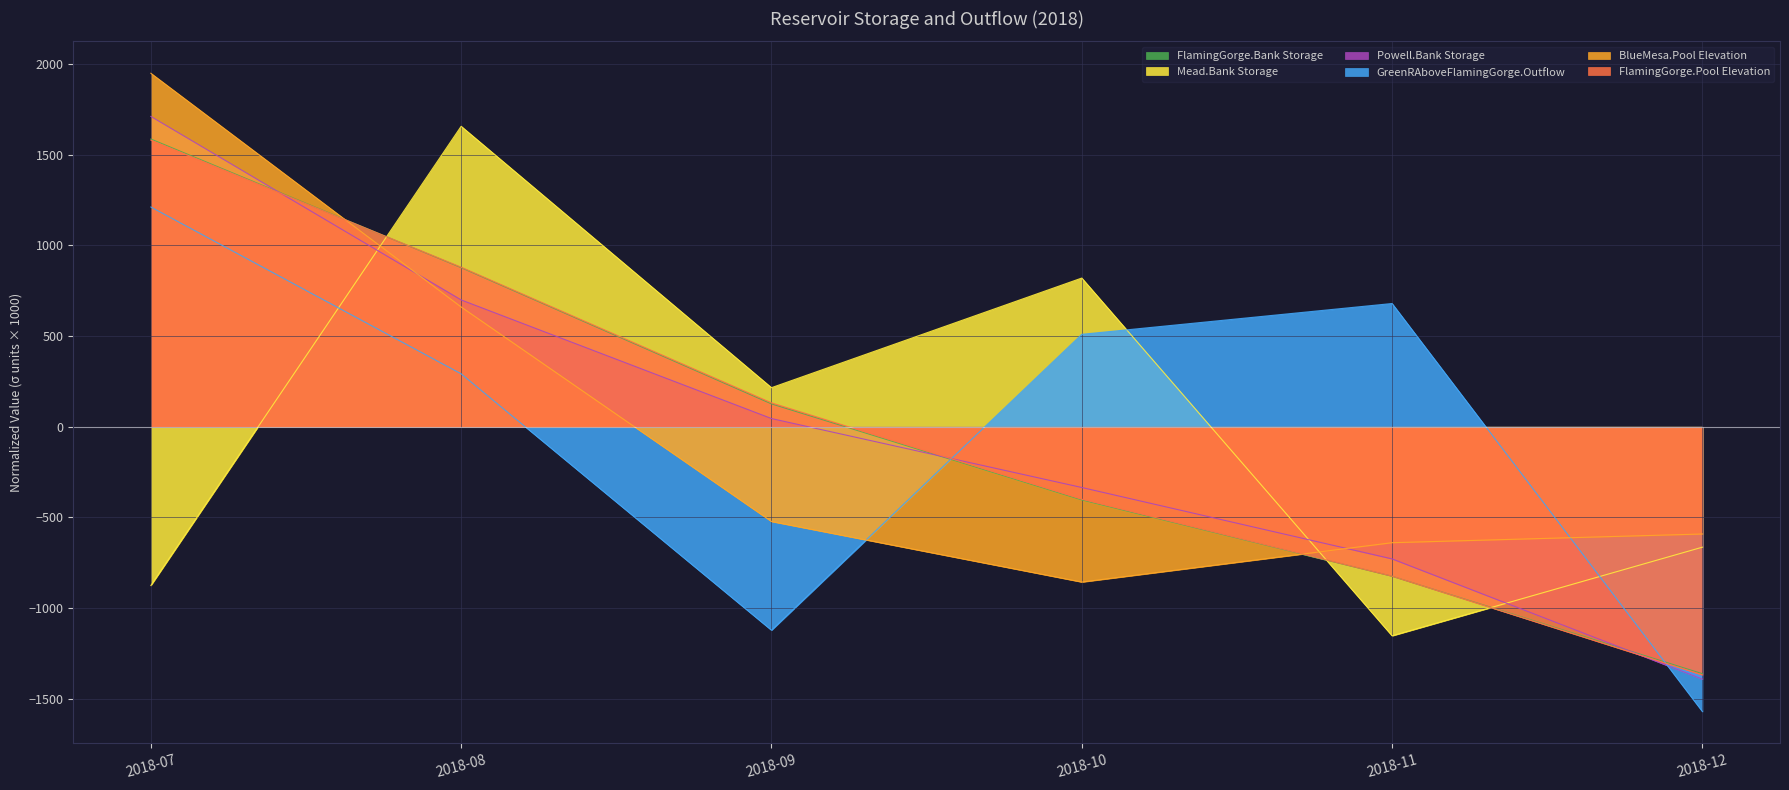

How many lines are shown in the chart?

6